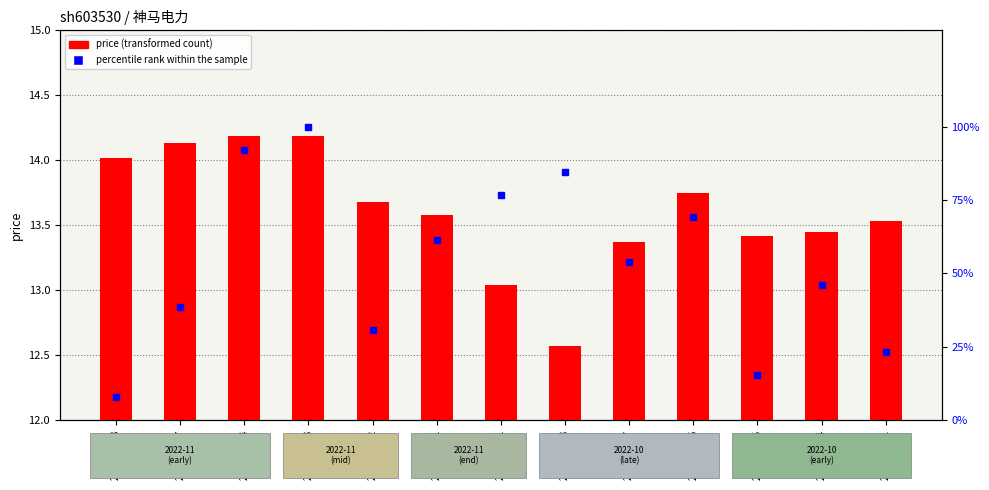

What is the label of the 10th bar from the right?

2022-11-03